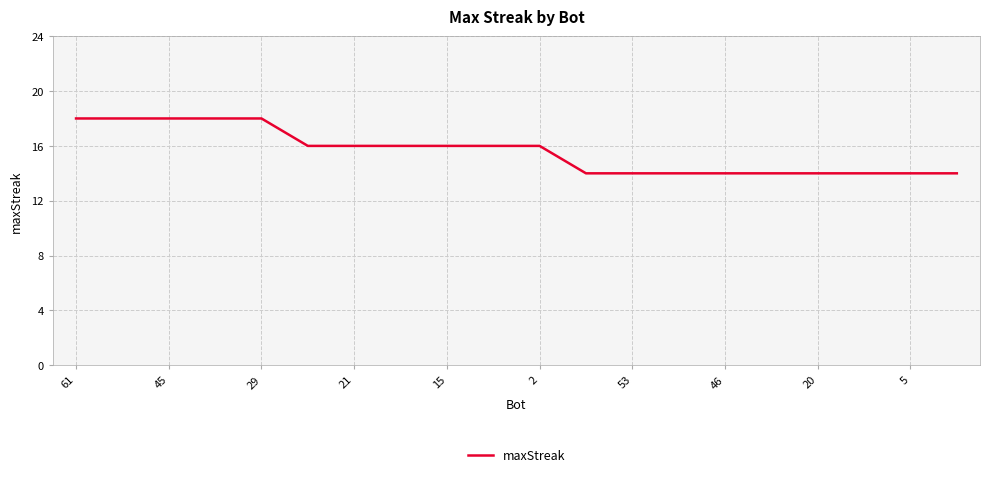

What is the greatest value displayed?

18